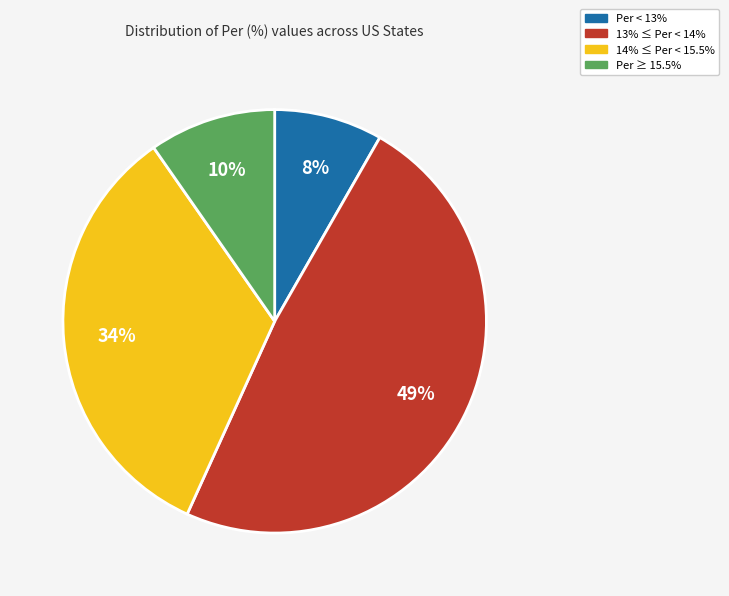

Do 14% ≤ Per < 15.5% and Per ≥ 15.5% together represent more than half of the pie?

No